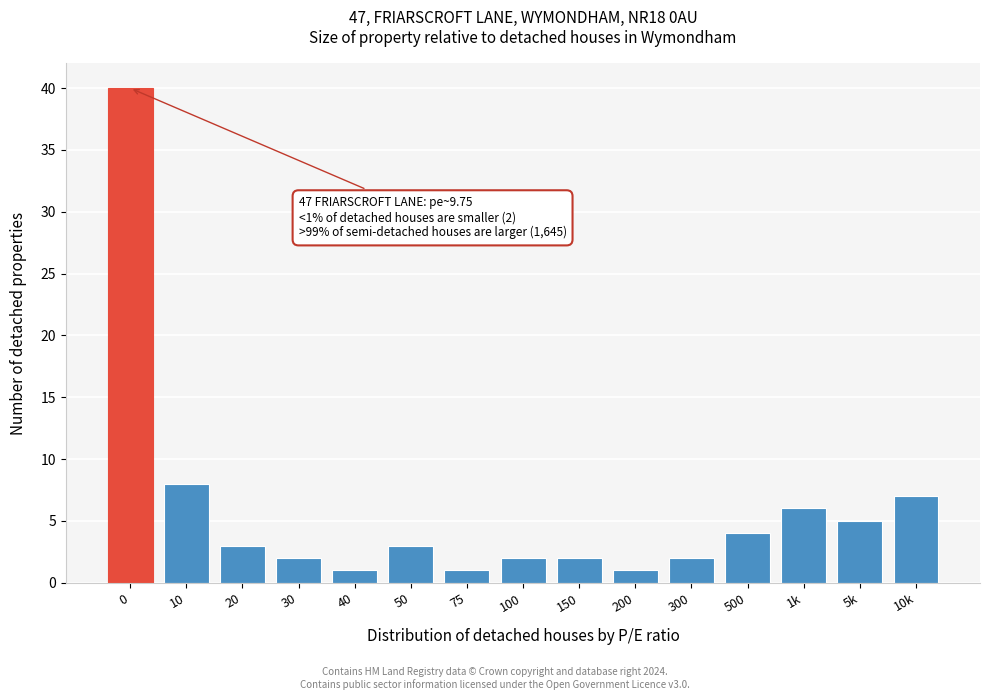

Reading left to right, list all the values displayed in this chart.

40	8	3	2	1	3	1	2	2	1	2	4	6	5	7